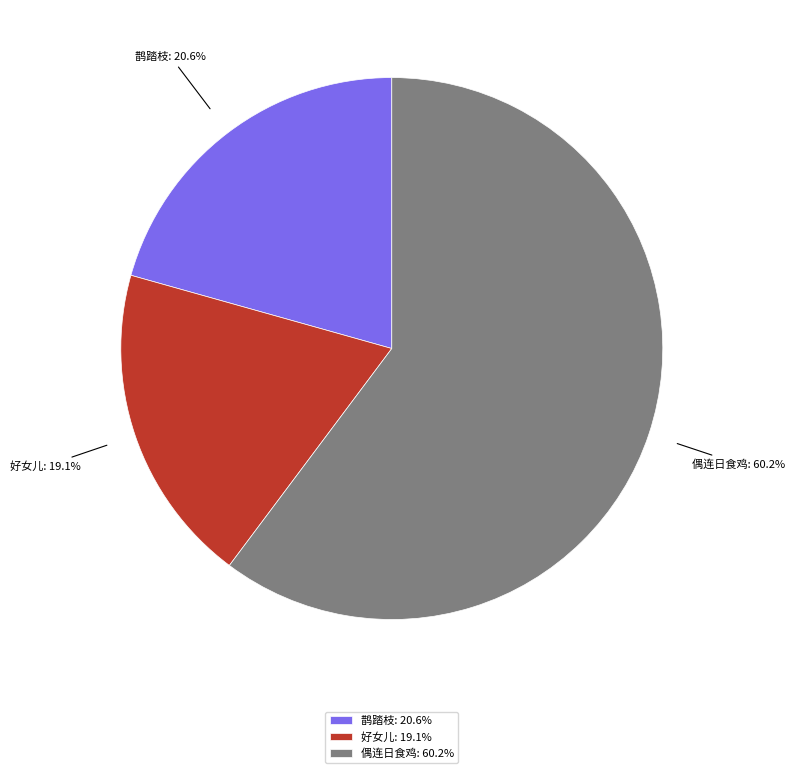

Combined, do 好女儿: 19.1% and 鹊踏枝: 20.6% account for over 50%?

No